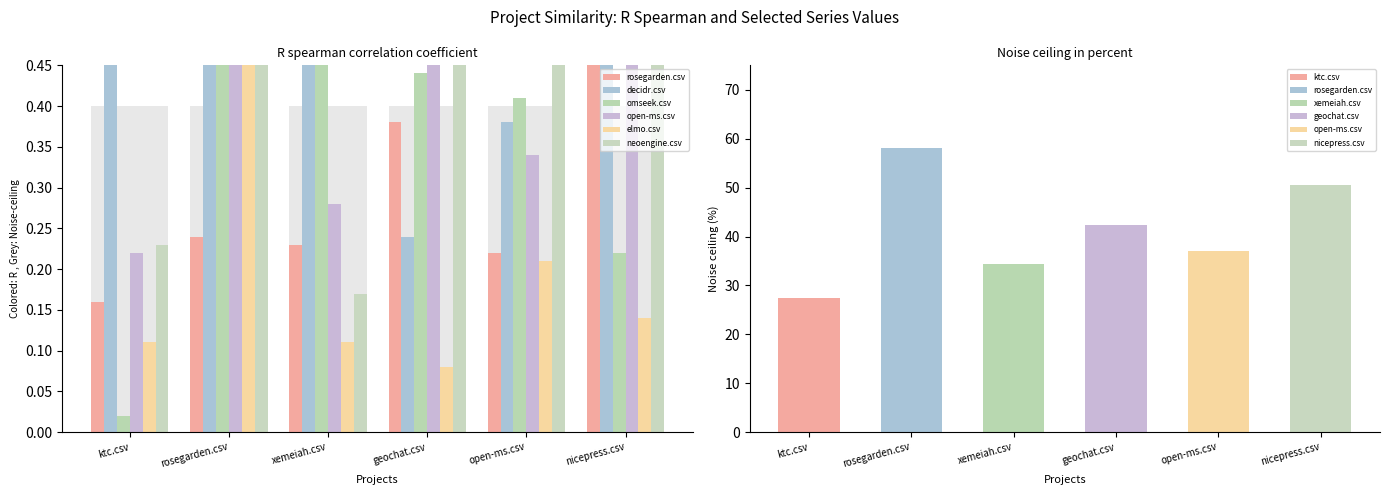

How many bars are there in each group?

6